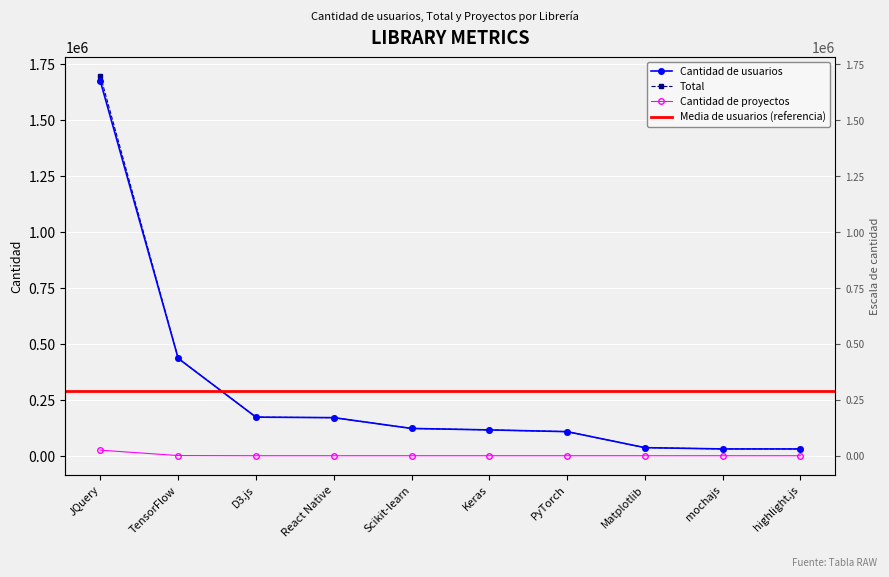

Reading left to right, extract all data points from this chart.

Cantidad de usuarios: JQuery=1673580	TensorFlow=435167	D3.js=172549	React Native=170206	Scikit-learn=121955	Keras=115390	PyTorch=107673	Matplotlib=36109	mochajs=30323	highlight.js=30285
Total: JQuery=1698362	TensorFlow=435889	D3.js=172549	React Native=170207	Scikit-learn=121955	Keras=115390	PyTorch=107673	Matplotlib=36115	mochajs=30323	highlight.js=30285
Cantidad de proyectos: JQuery=24780	TensorFlow=721	D3.js=0	React Native=0	Scikit-learn=0	Keras=0	PyTorch=0	Matplotlib=0	mochajs=0	highlight.js=0